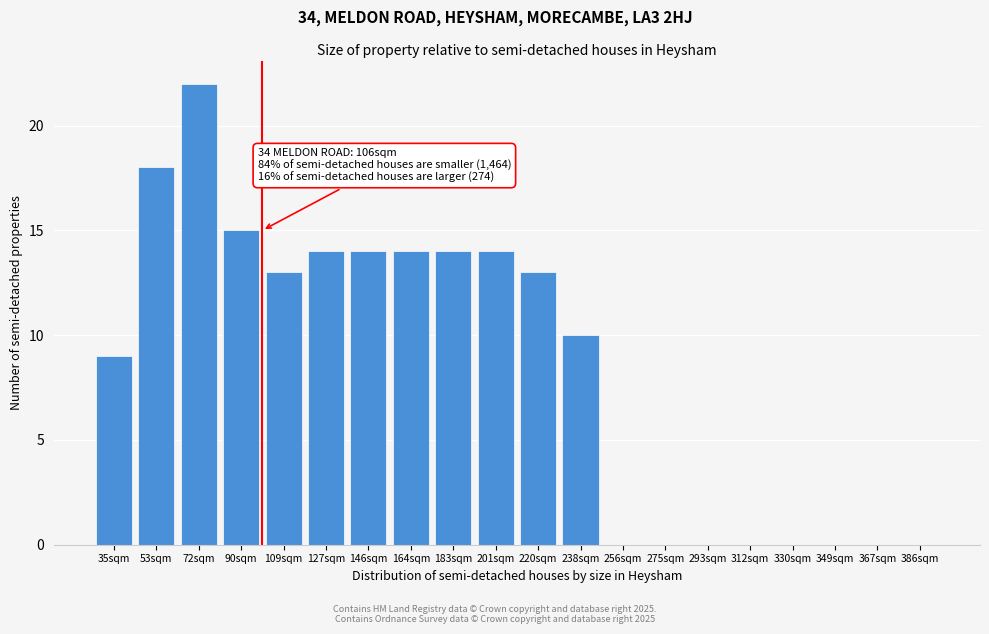

Reading right to left, list all the values displayed in this chart.

386sqm=0	367sqm=0	349sqm=0	330sqm=0	312sqm=0	293sqm=0	275sqm=0	256sqm=0	238sqm=10	220sqm=13	201sqm=14	183sqm=14	164sqm=14	146sqm=14	127sqm=14	109sqm=13	90sqm=15	72sqm=22	53sqm=18	35sqm=9